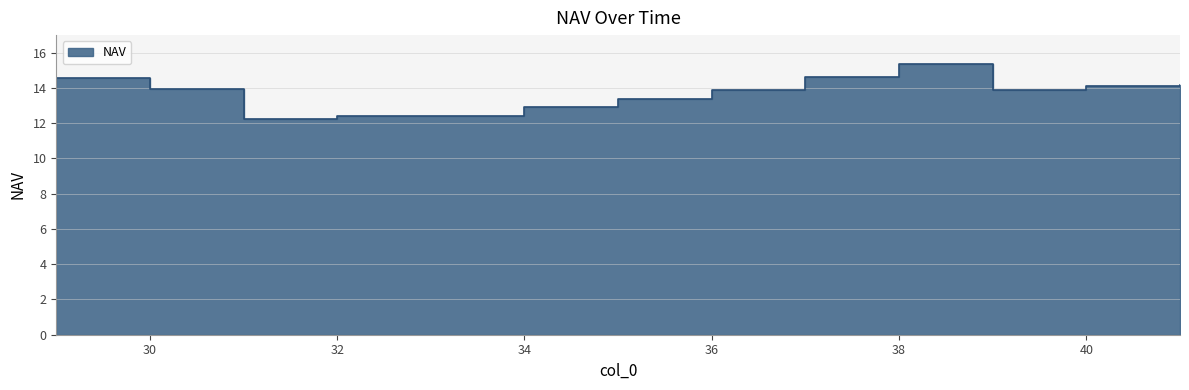

How many lines are shown in the chart?

1